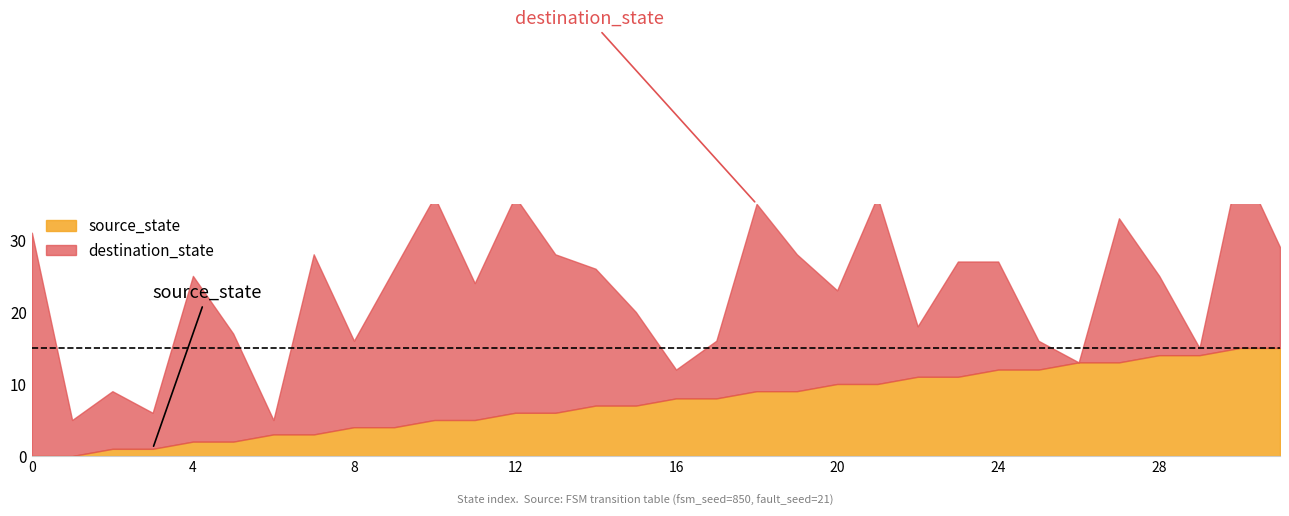

The destination_state series shows 50 at 10. True or false?

False